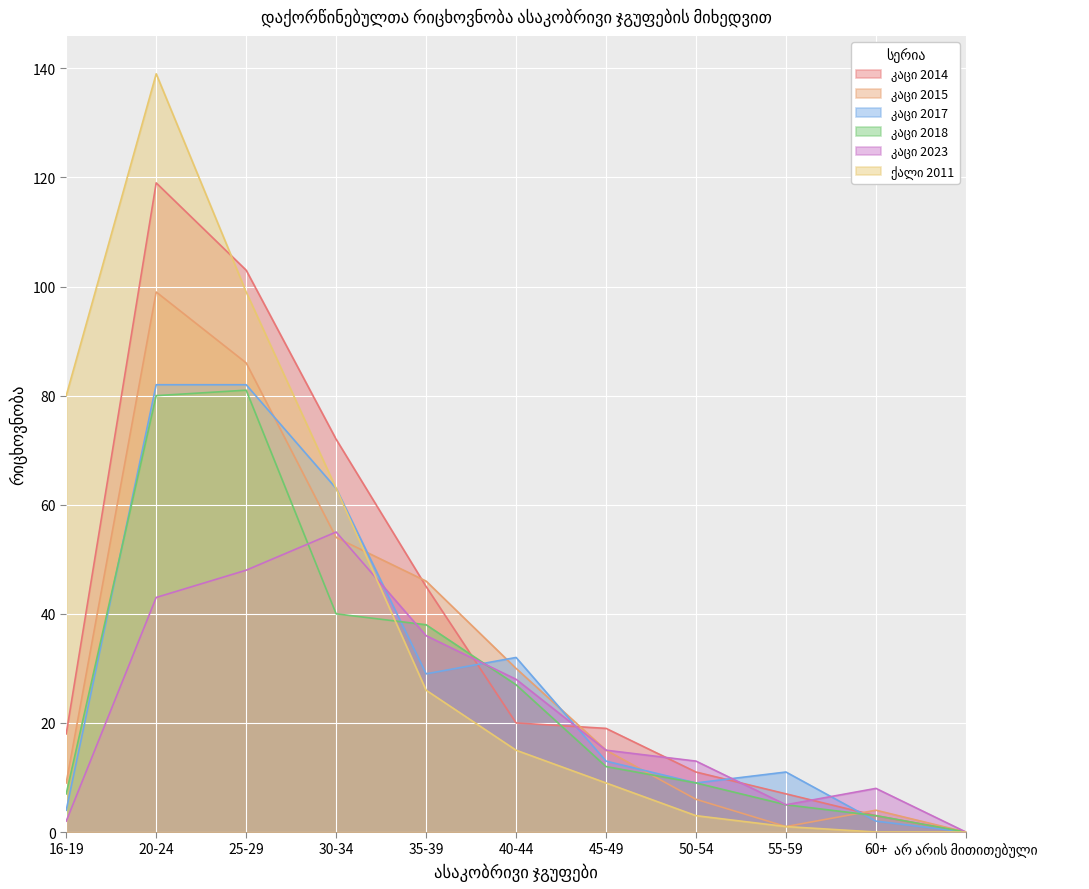

How many values in the კაცი 2014 series are below 19?

5